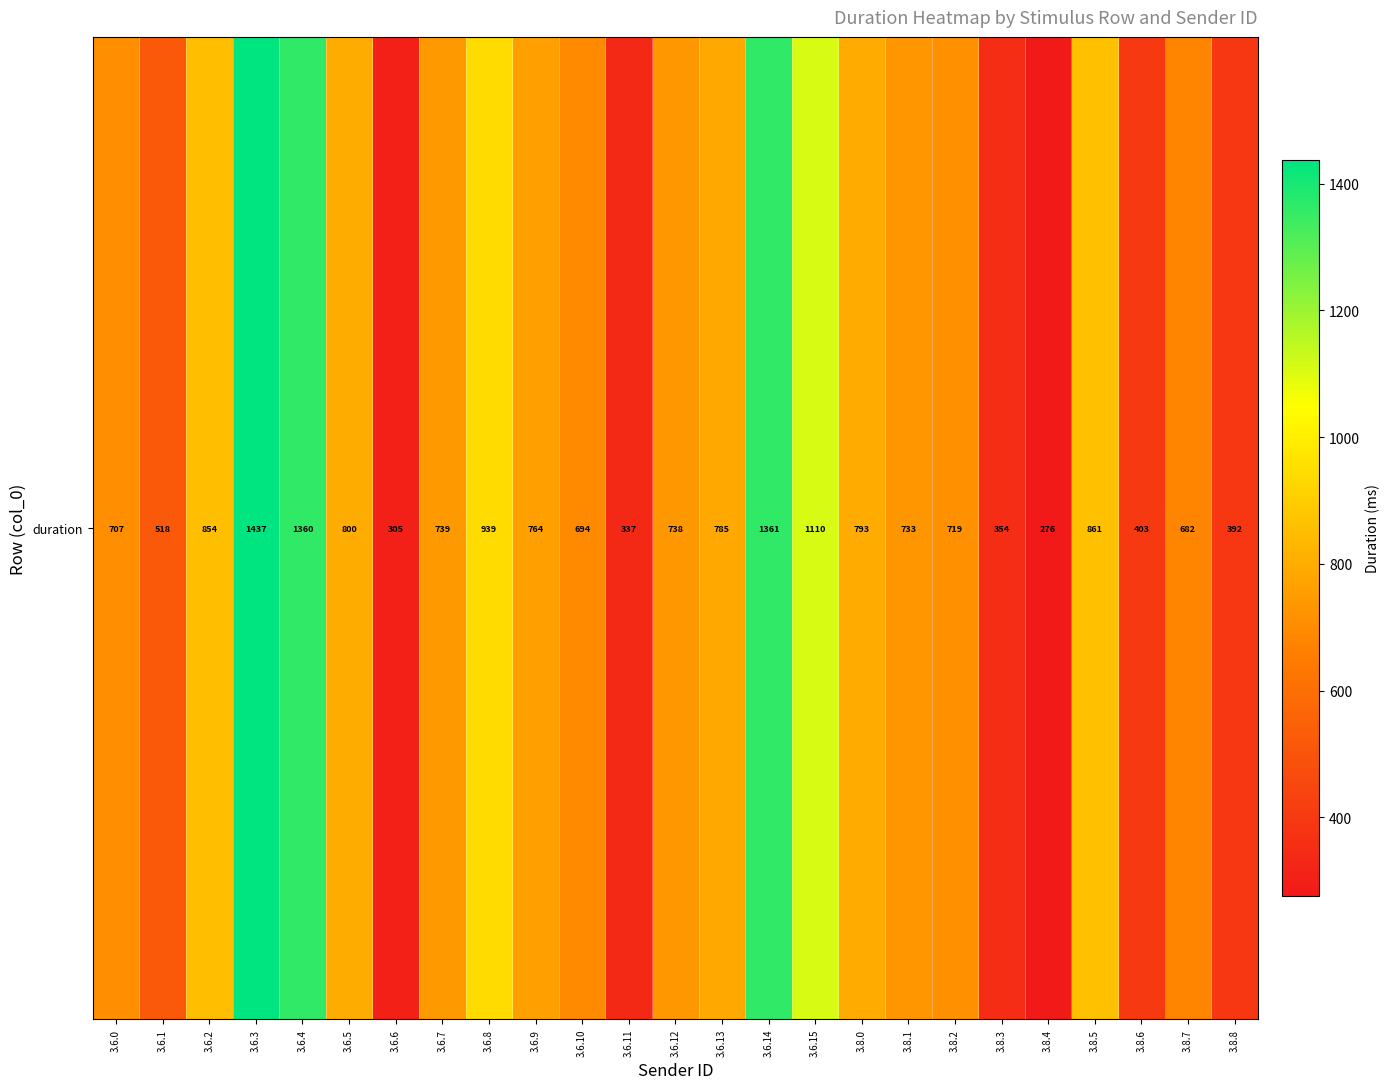

The chart shows a value of 663.5 at 3.8.8. True or false?

False